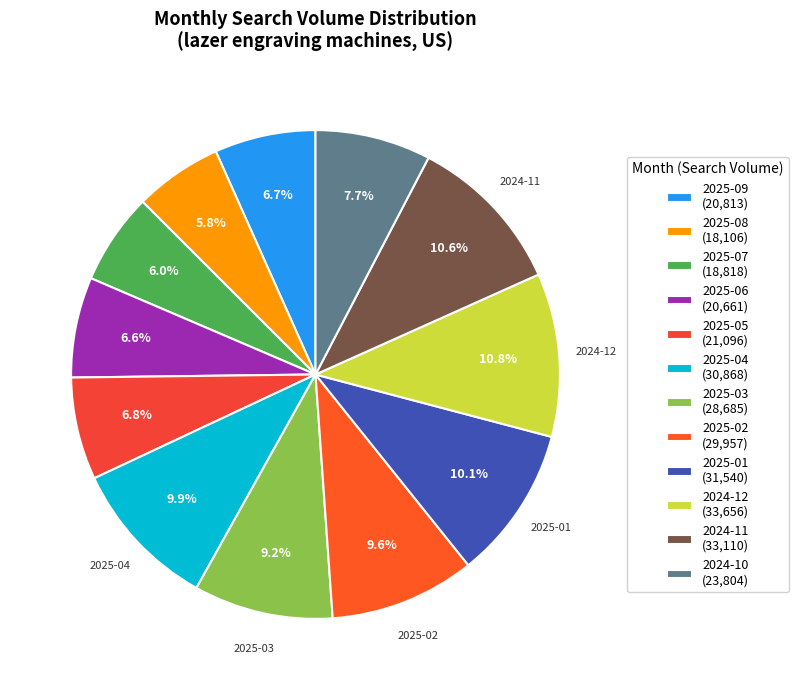

To the nearest percent, what is the average slice percentage?

8%